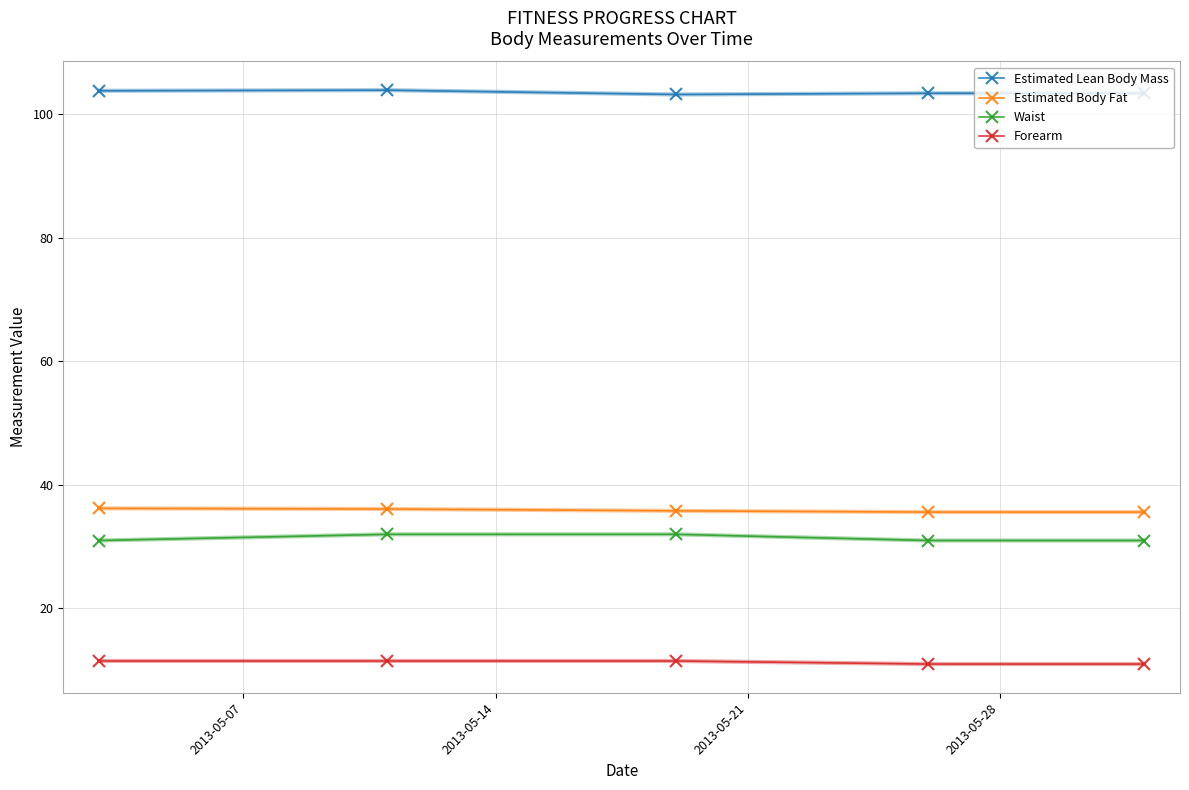

True or false: Estimated Lean Body Mass has more than 2 interior local peaks.

False